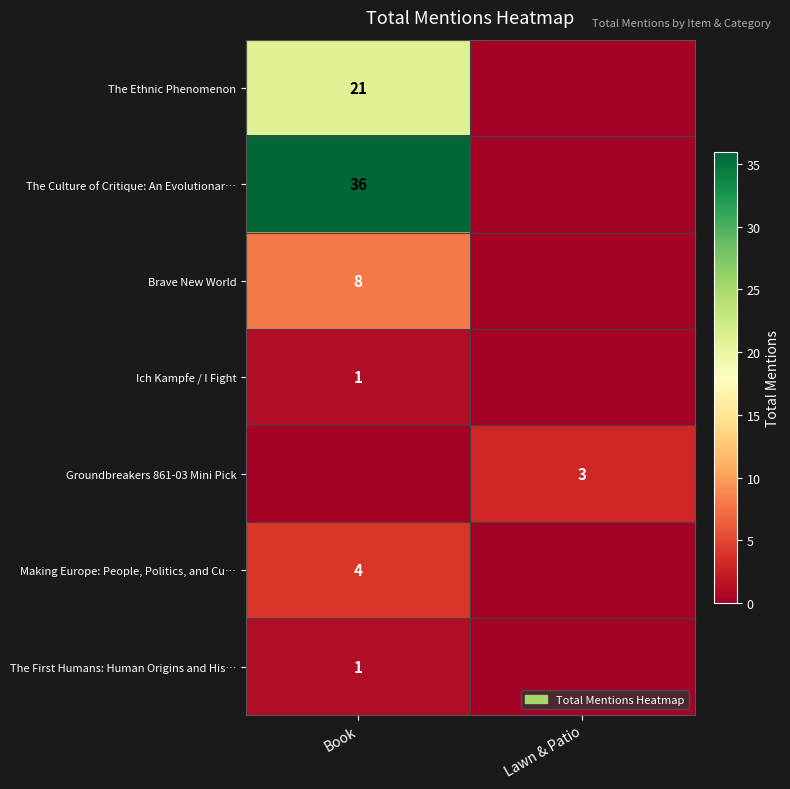

The The Culture of Critique: An Evolutionar… series shows 36 at Book. True or false?

True